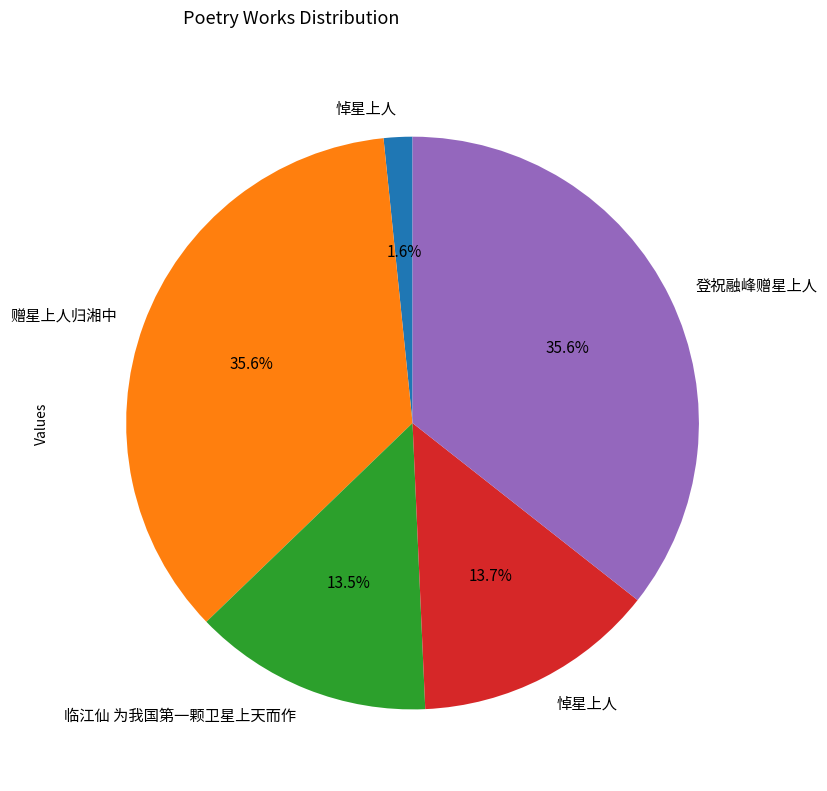

Is there any slice that represents more than half of the pie?

No